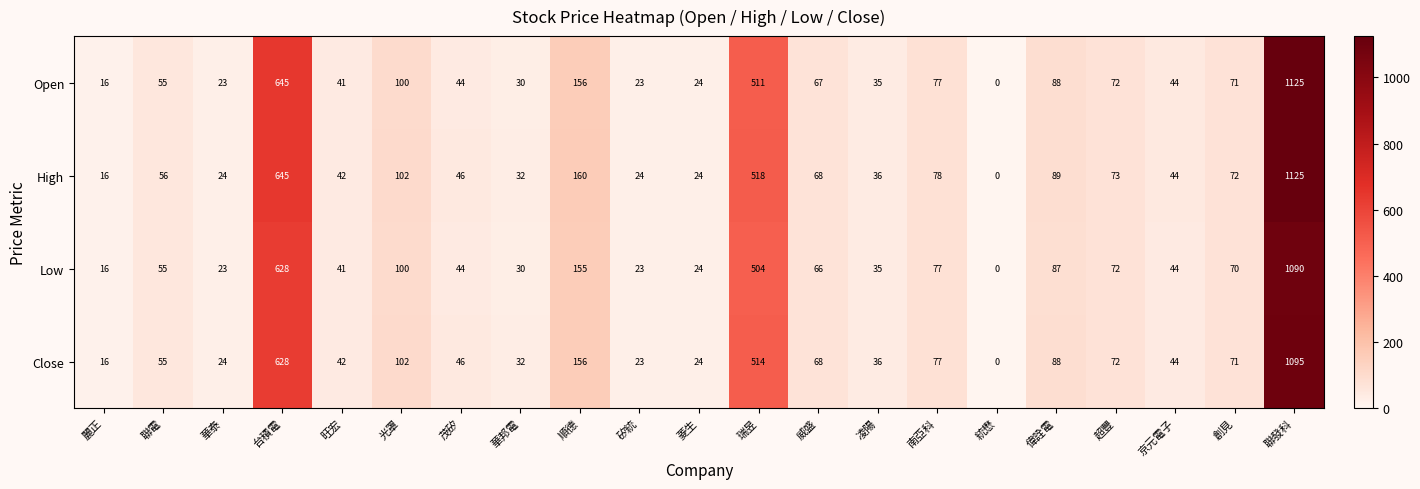

What is the highest value of the Low series?

1090